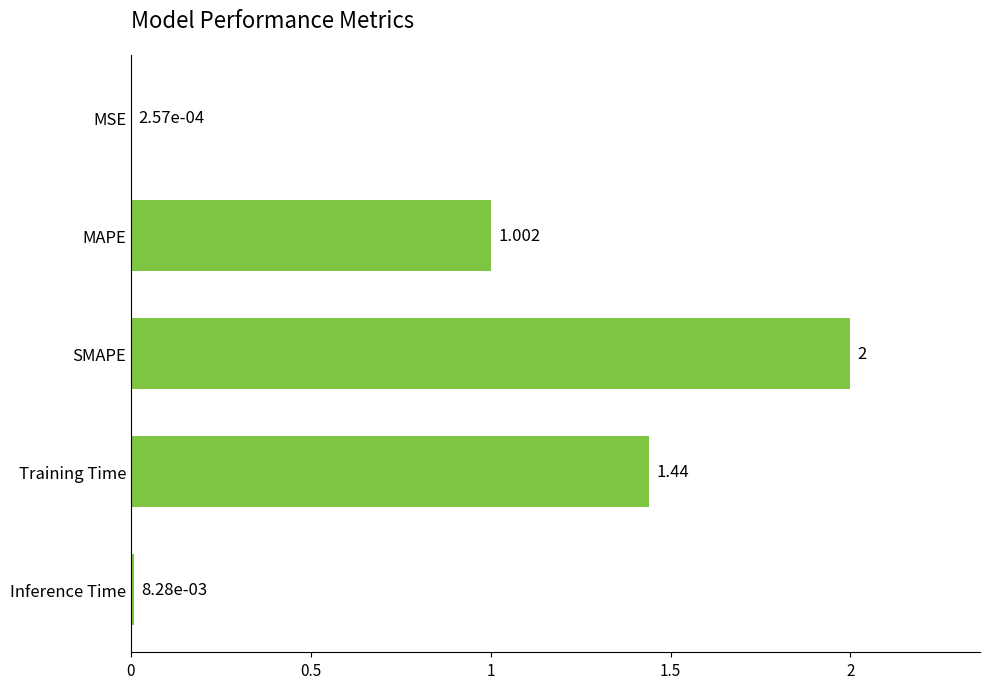

Where is the data nearest to the value 1?

MAPE